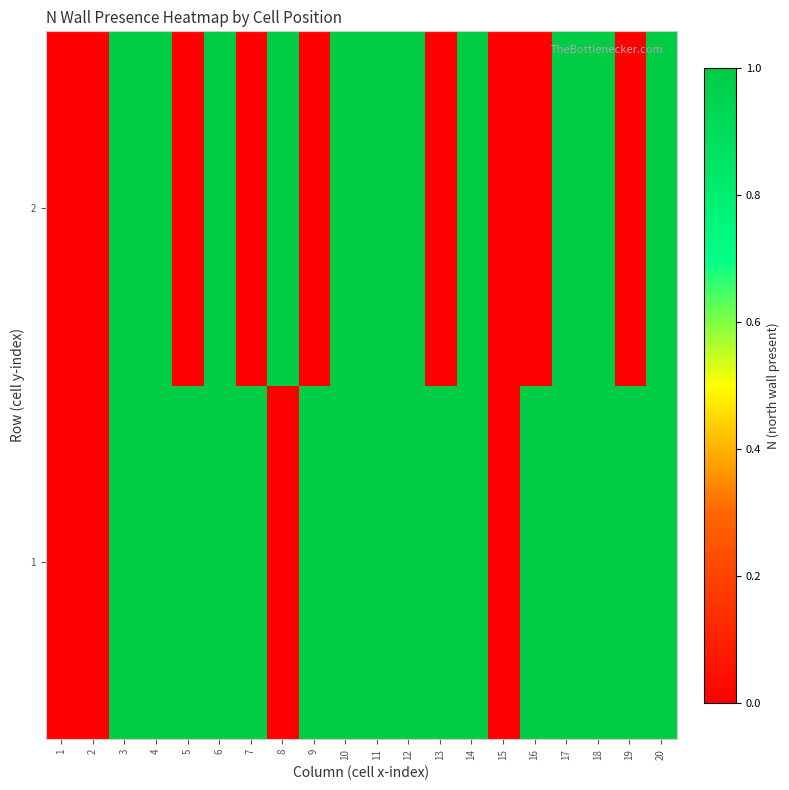

Reading right to left, list all the values displayed in this chart.

1: 20=1	19=1	18=1	17=1	16=1	15=0	14=1	13=1	12=1	11=1	10=1	9=1	8=0	7=1	6=1	5=1	4=1	3=1	2=0	1=0
2: 20=1	19=0	18=1	17=1	16=0	15=0	14=1	13=0	12=1	11=1	10=1	9=0	8=1	7=0	6=1	5=0	4=1	3=1	2=0	1=0